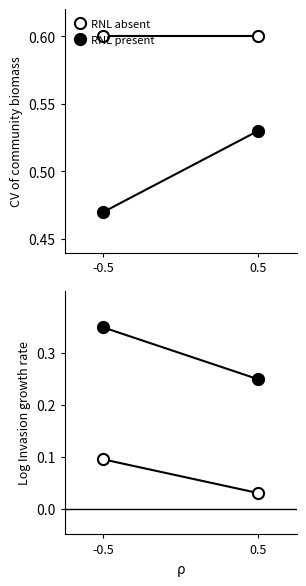

What is the total value across all series at -0.5?

0.4